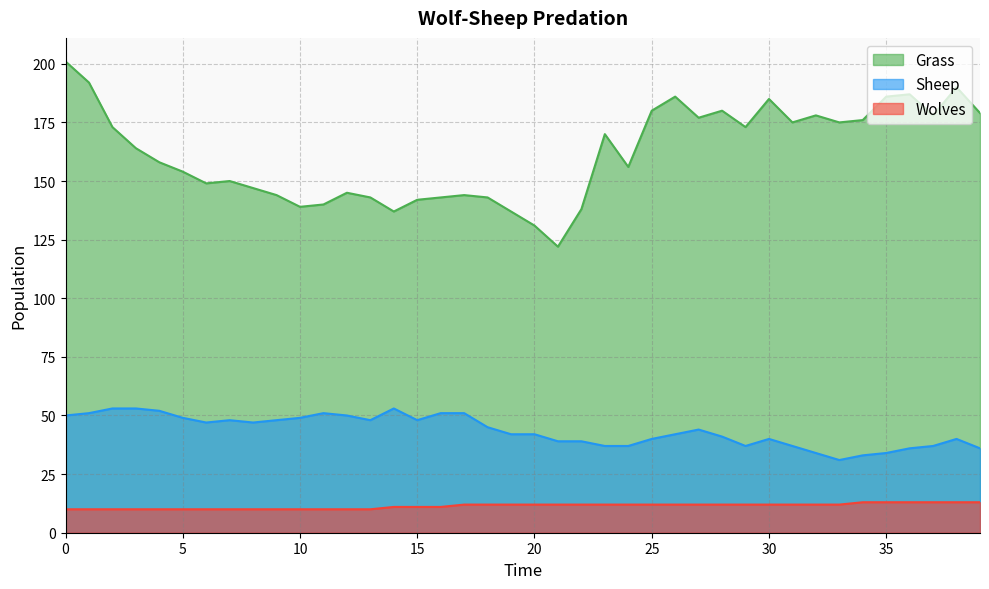

True or false: Sheep has more than 2 interior local peaks.

True